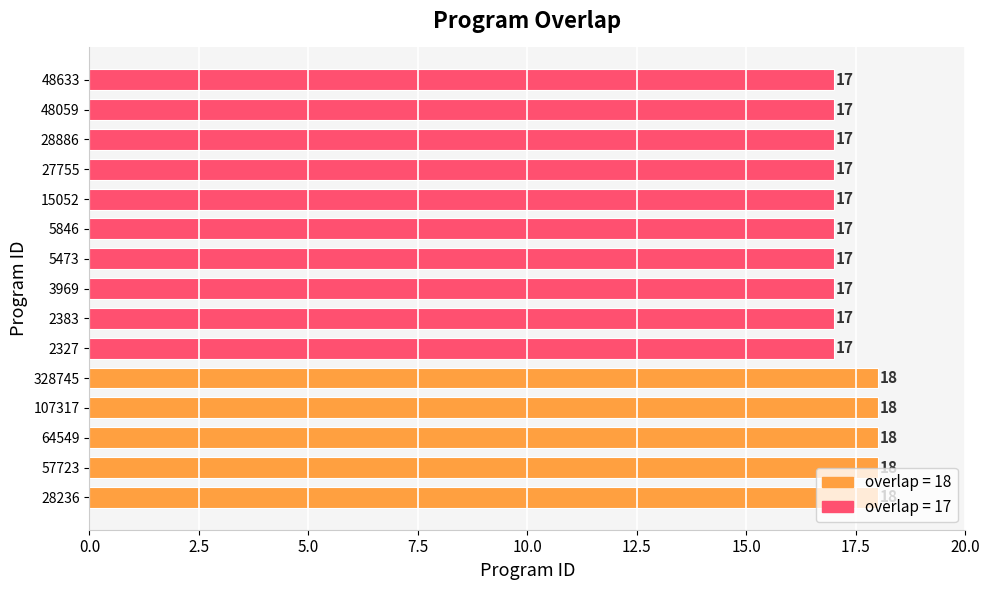

The chart shows a value of 17 at 2327. True or false?

True